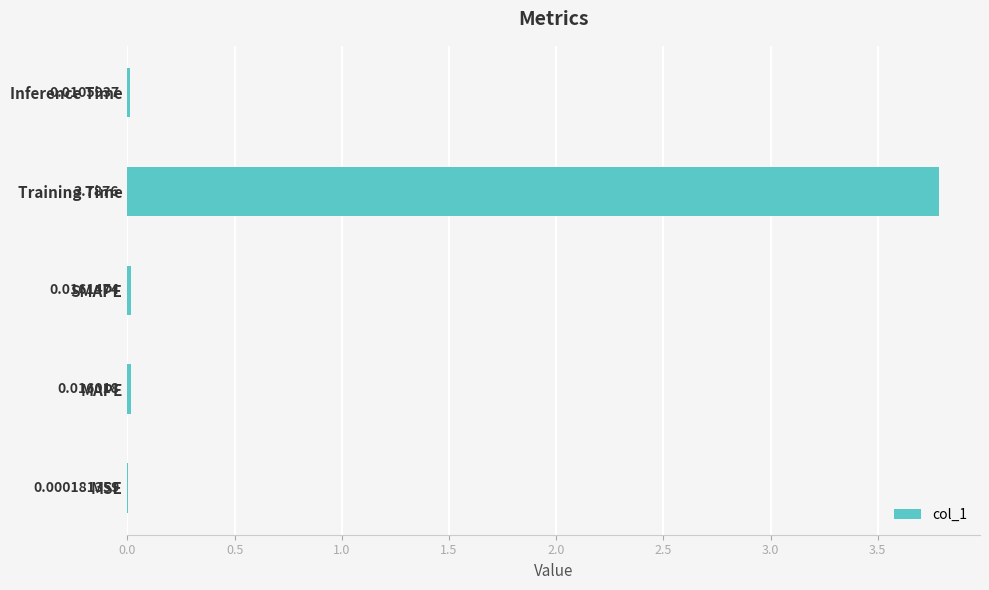

Which has a higher value, SMAPE or Training Time?

Training Time